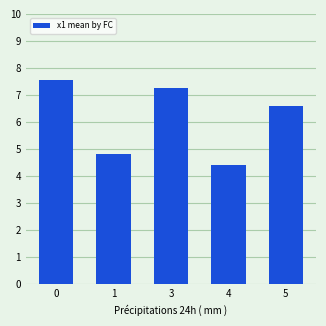

What is the difference between the values at 3 and 1?

2.4